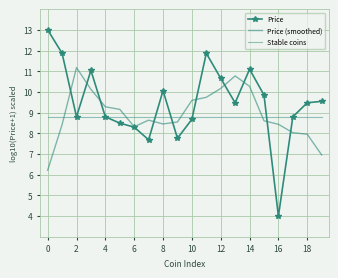

List the series in order of their overall mean, highest first.

Price, Price (smoothed), Stable coins